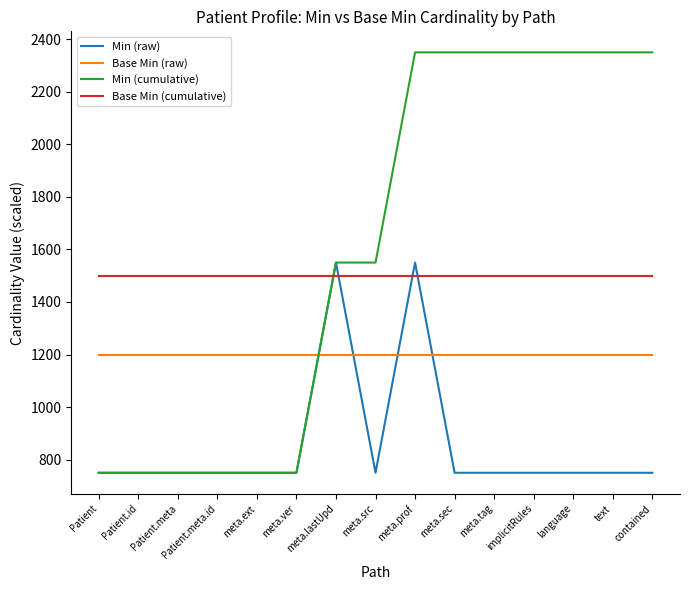

Which series changed the most between Patient.id and language?

Min (cumulative)